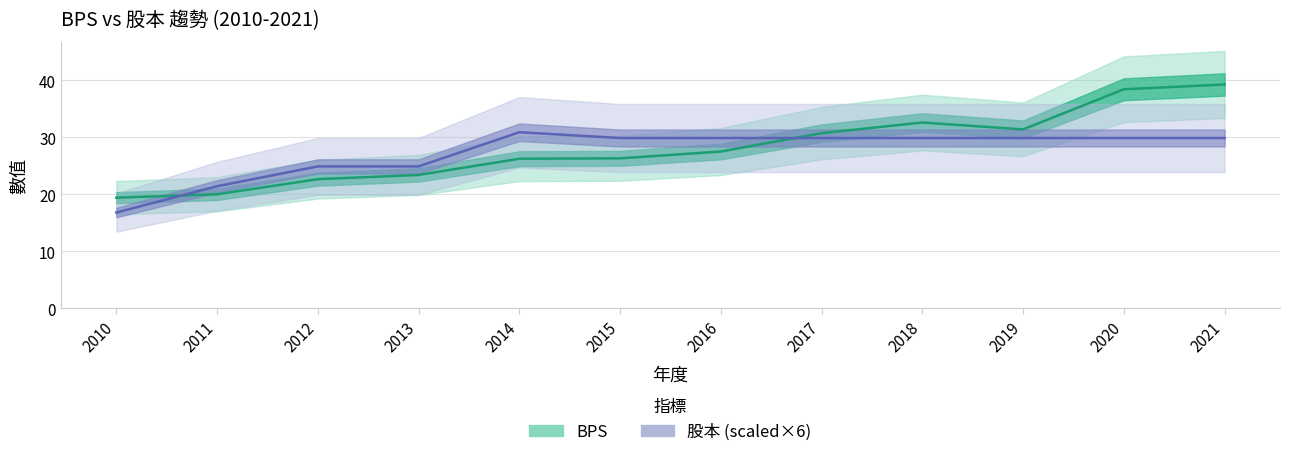

What is the average value of the BPS (中值) series?

28.2